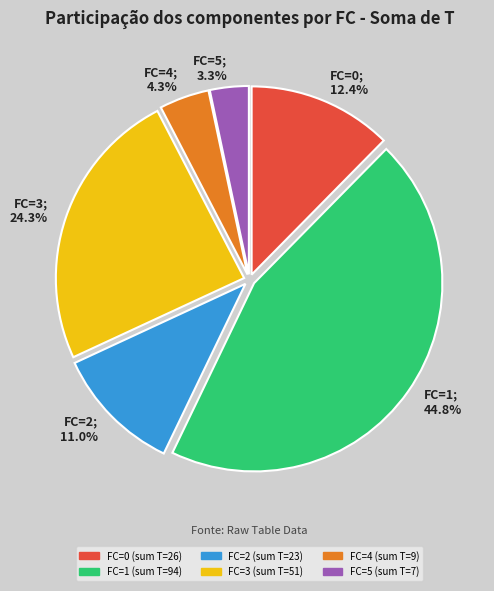

What is the largest slice in the pie chart?

FC=1; 44.8%